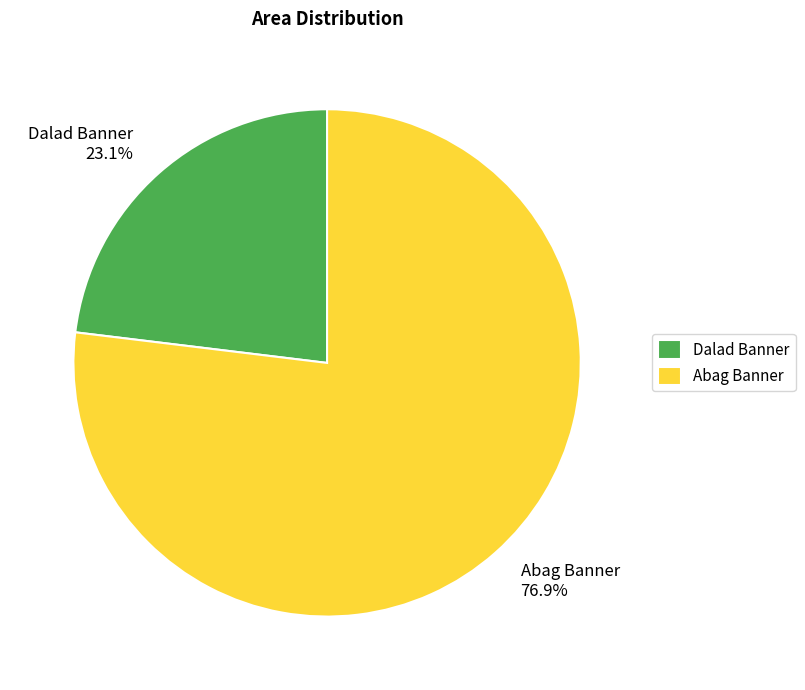

Approximately how many times larger is the value at Abag Banner compared to Dalad Banner?

3.3